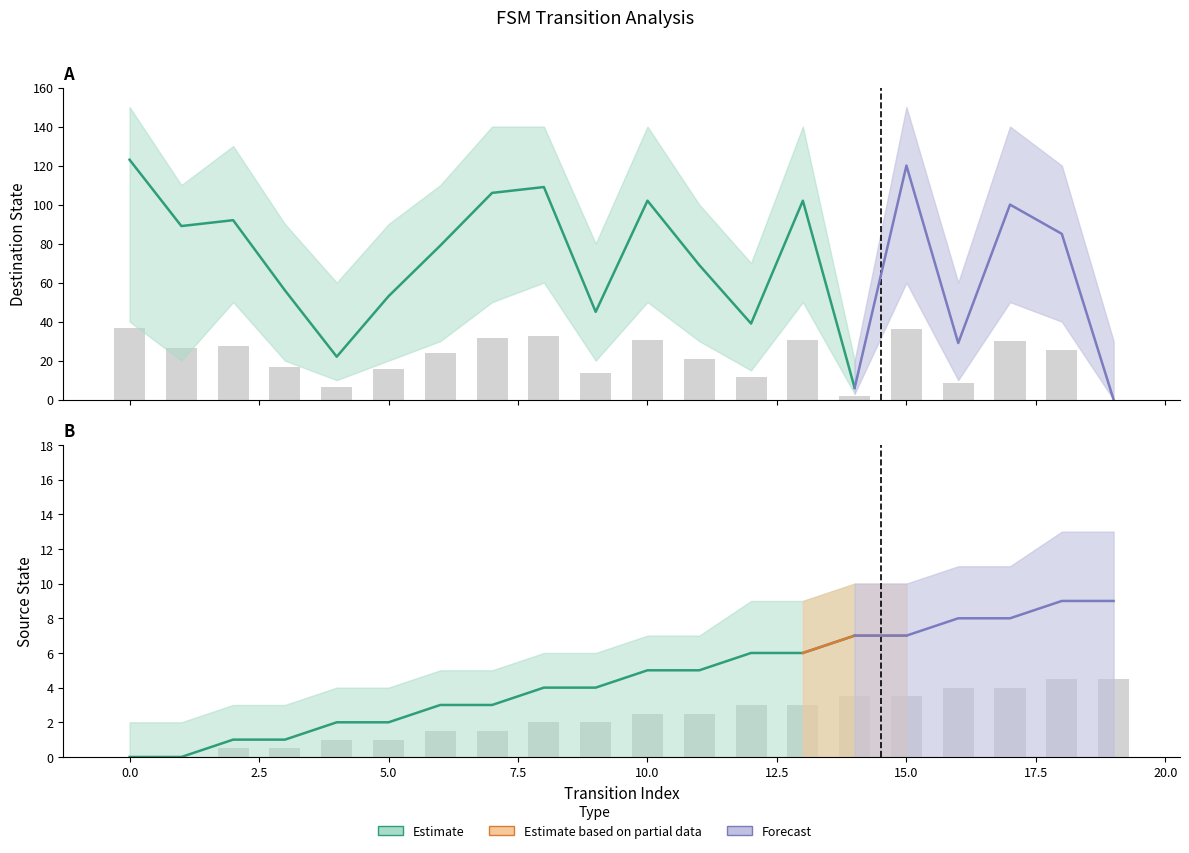

What is the value of the destination_state bar at the 8th from the left?

31.8